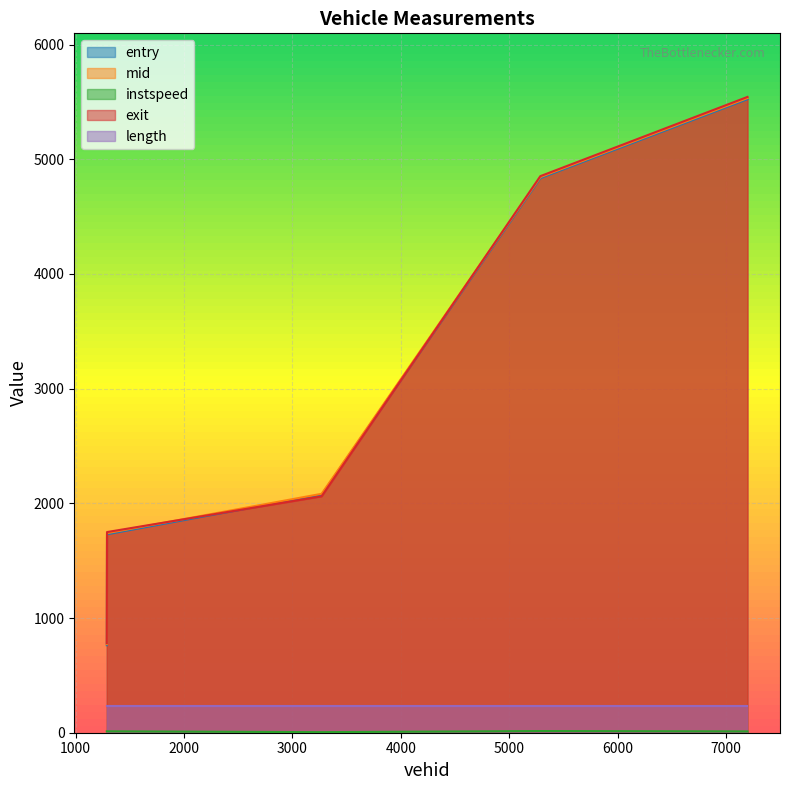

True or false: mid and instspeed cross at least once.

False